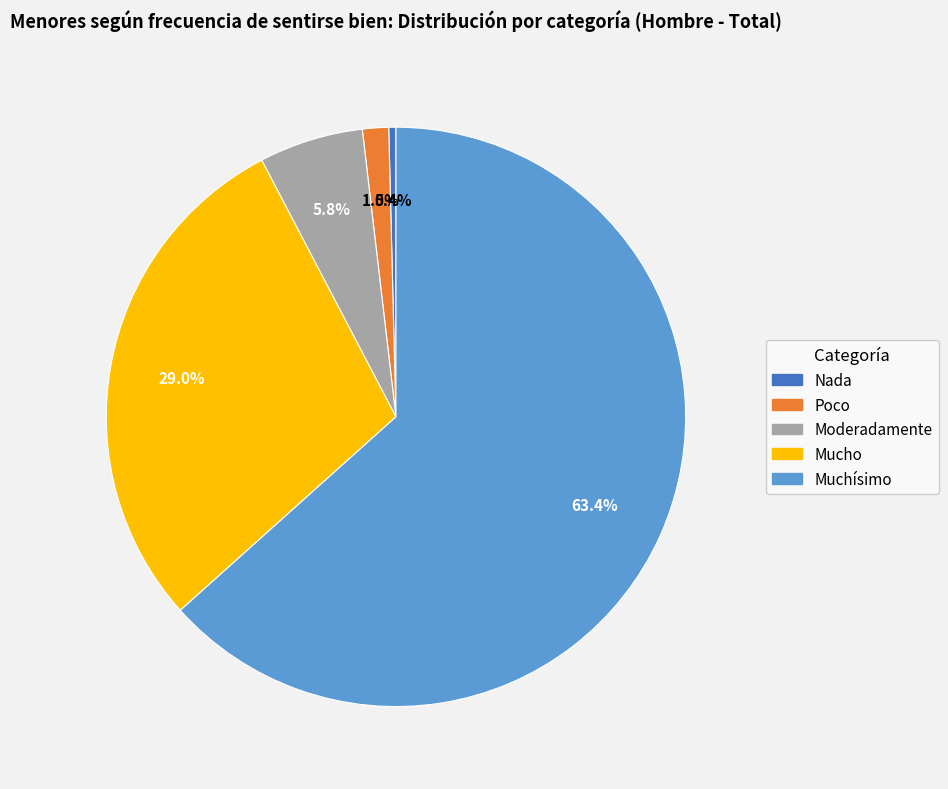

Does Muchísimo represent more than half of the total?

Yes